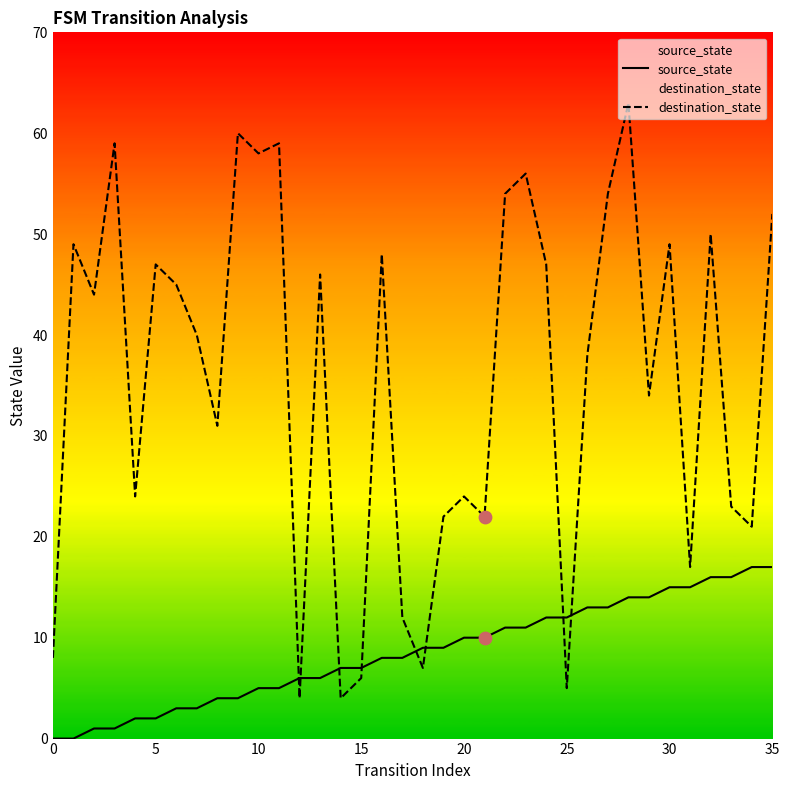

What are all the series names shown in the legend?

source_state, destination_state